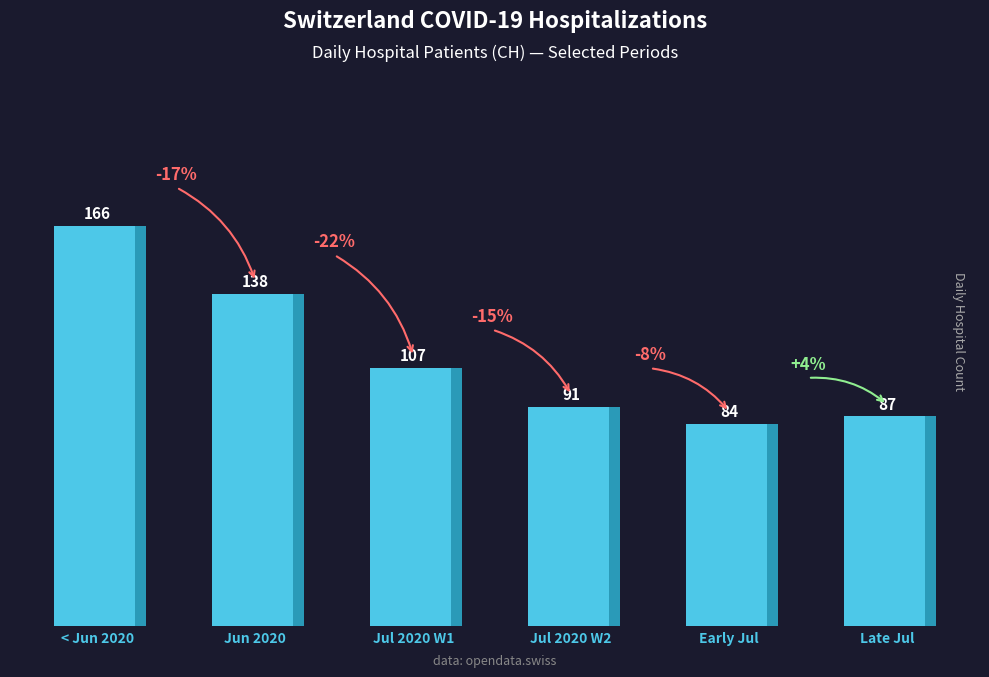

Count the number of categories in the chart.

6